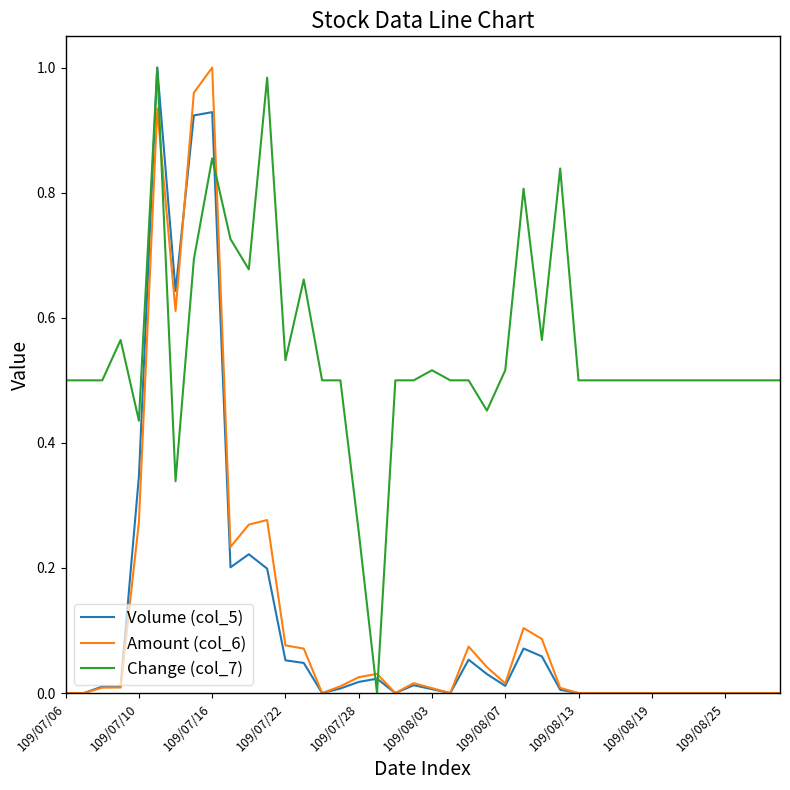

Which series has the largest total across all categories?

Change (col_7)